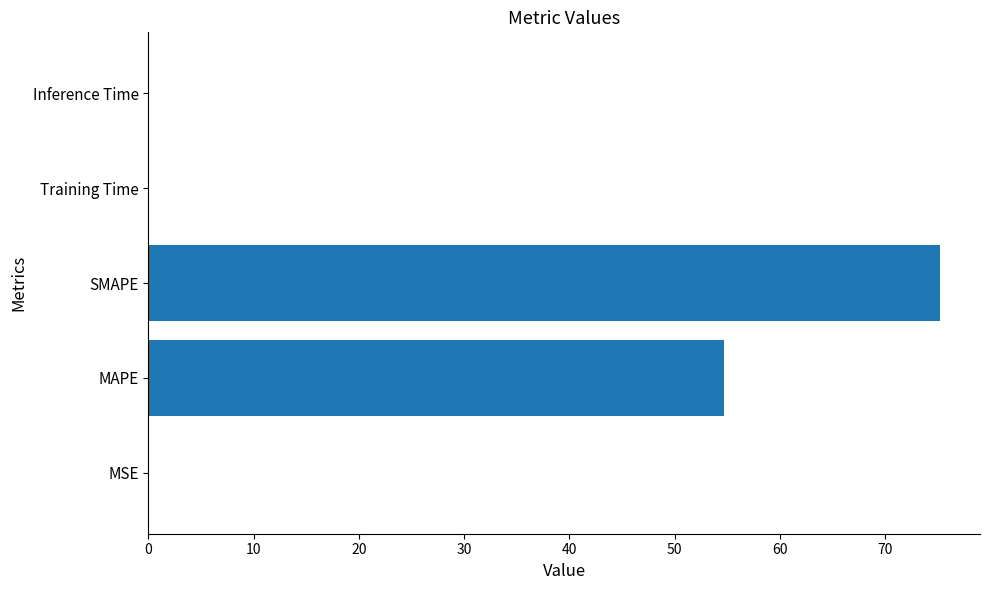

The chart shows a value of 0.0 at Training Time. True or false?

True